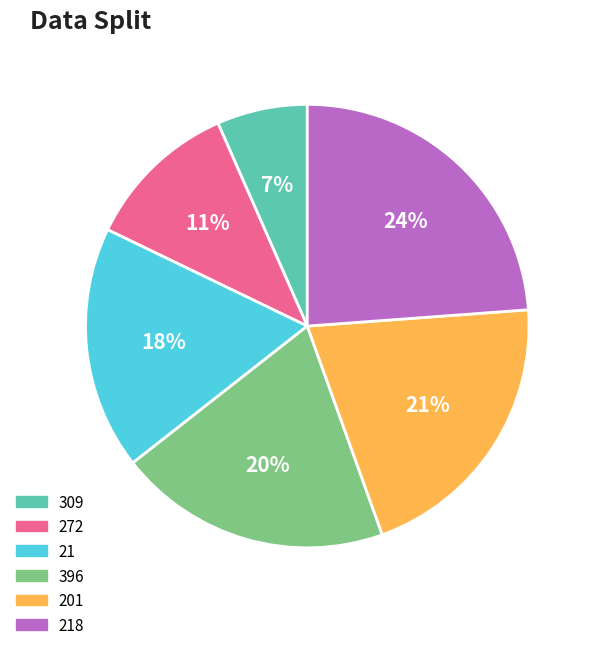

Does any single category account for the majority?

No